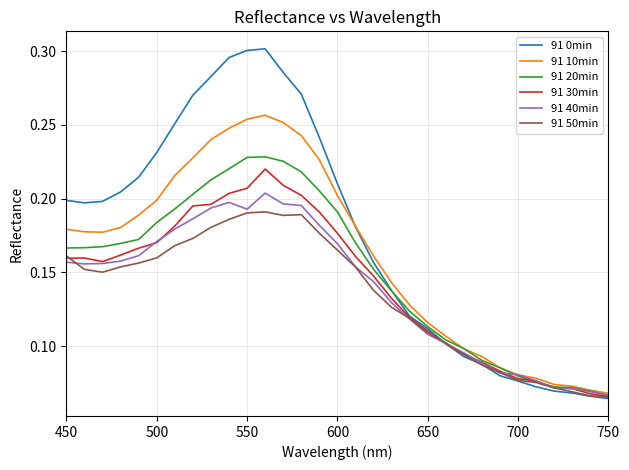

Which series has the largest total across all categories?

91 0min